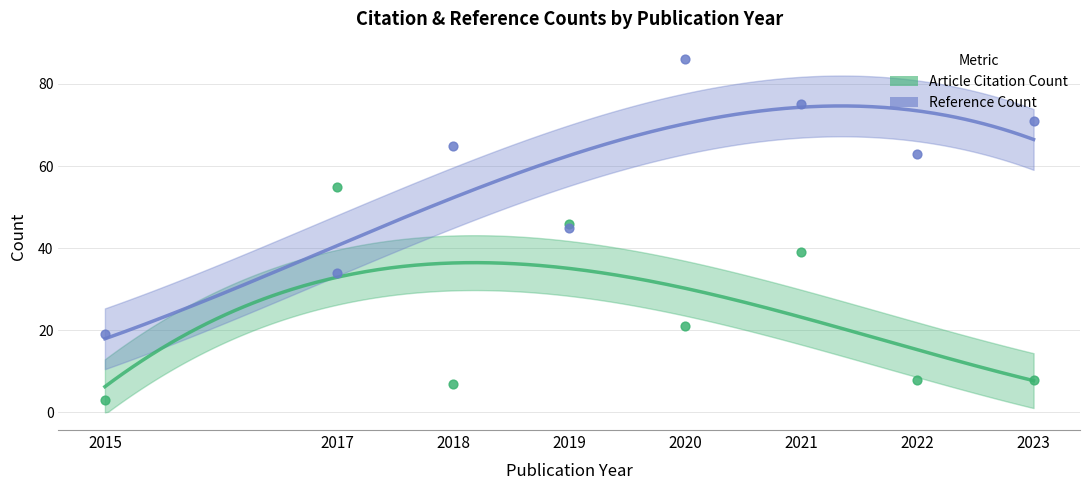

What are all the series names shown in the legend?

Article Citation Count, Reference Count